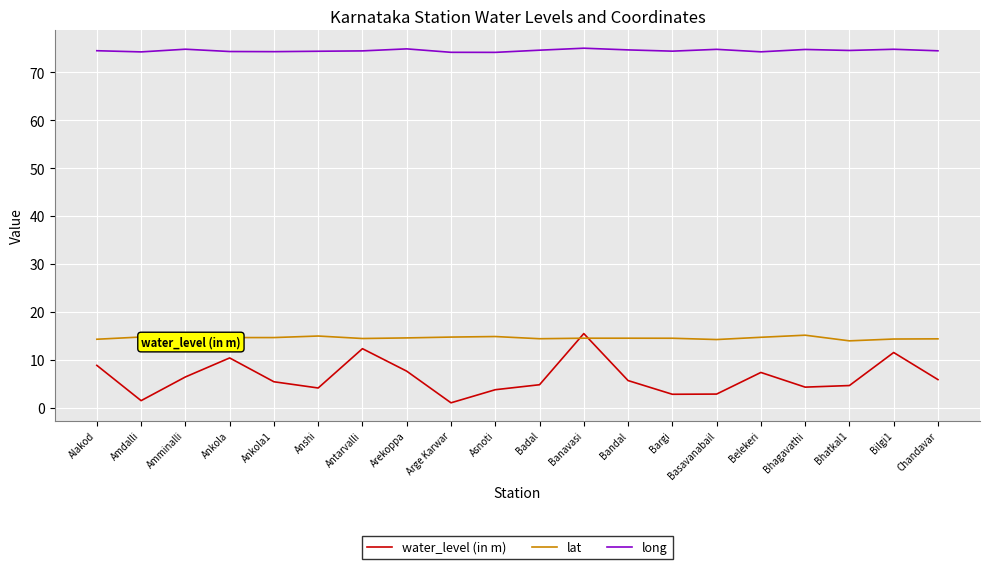

How many lines are shown in the chart?

3